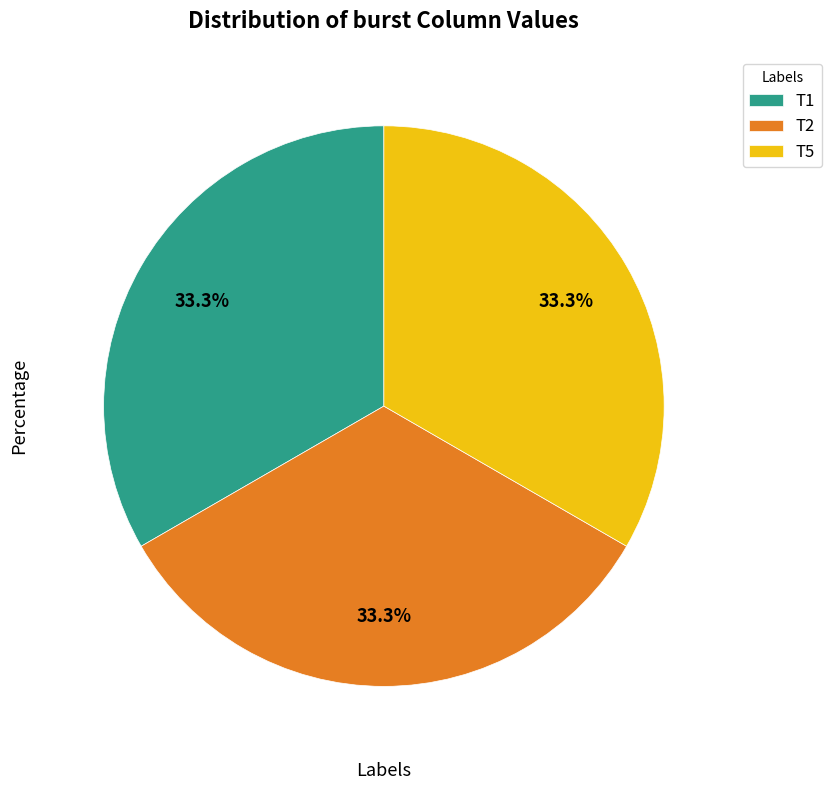

What is the ratio of the value at T5 to the value at T1?

1.0